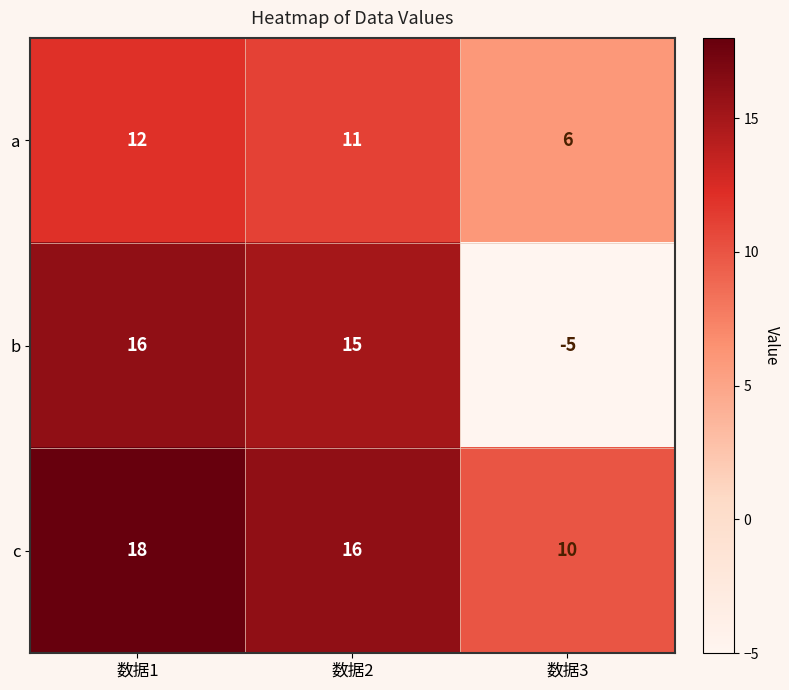

Which series has the largest range (max minus min)?

b